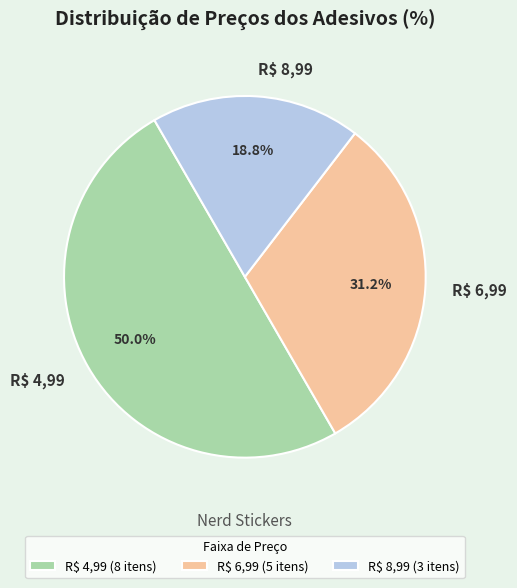

What percentage do R$ 6,99 and R$ 4,99 together represent?

81.2%